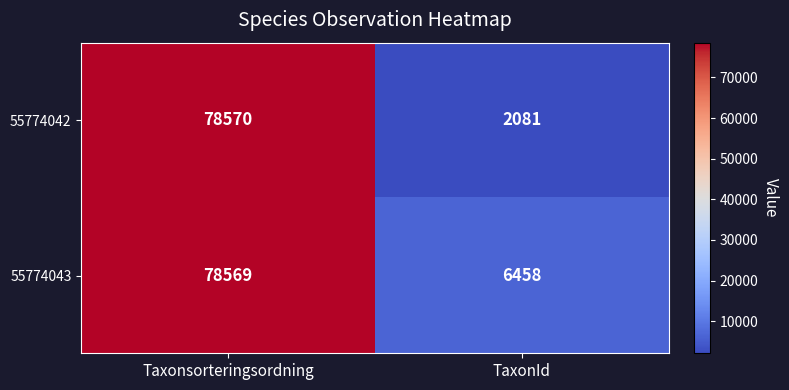

The value of 55774042 at TaxonId is 2081. True or false?

True